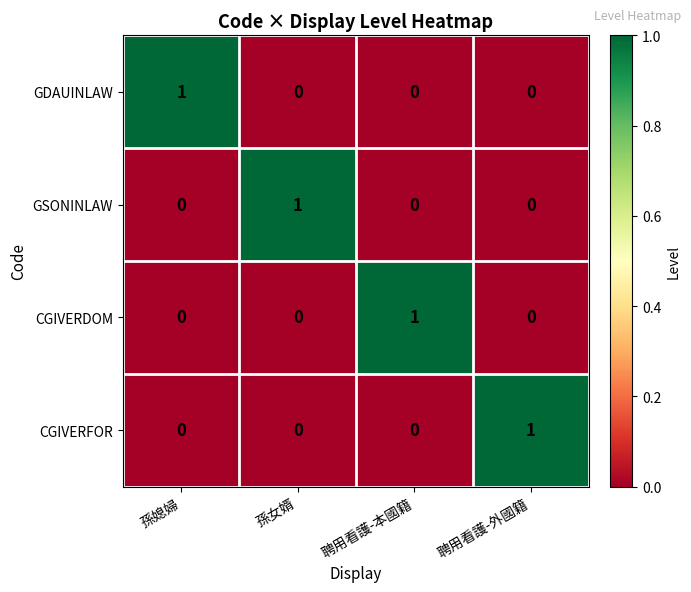

Which category has the highest value in the GDAUINLAW series?

孫媳婦